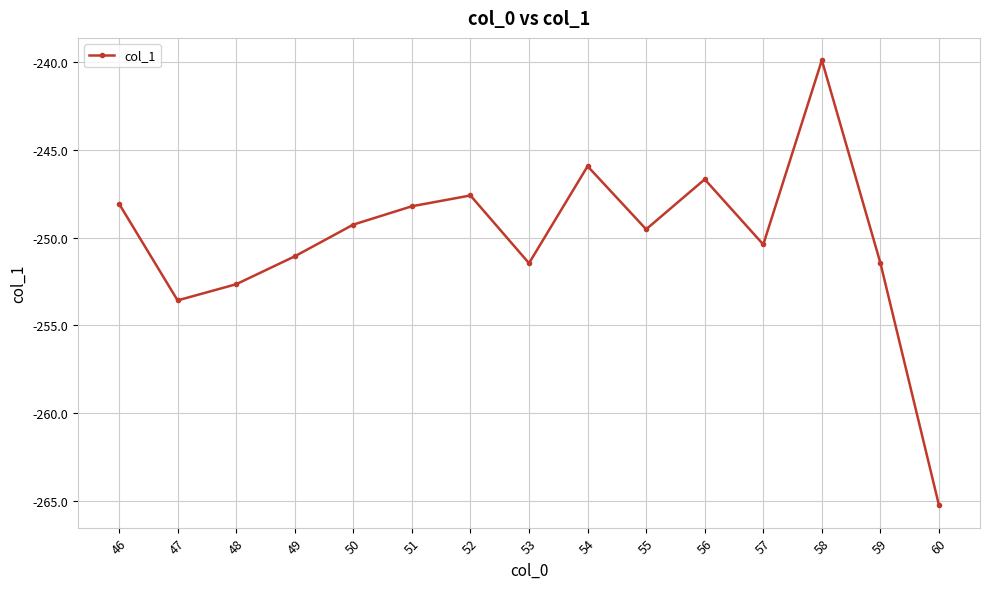

Between 54 and 59, which is larger?

54